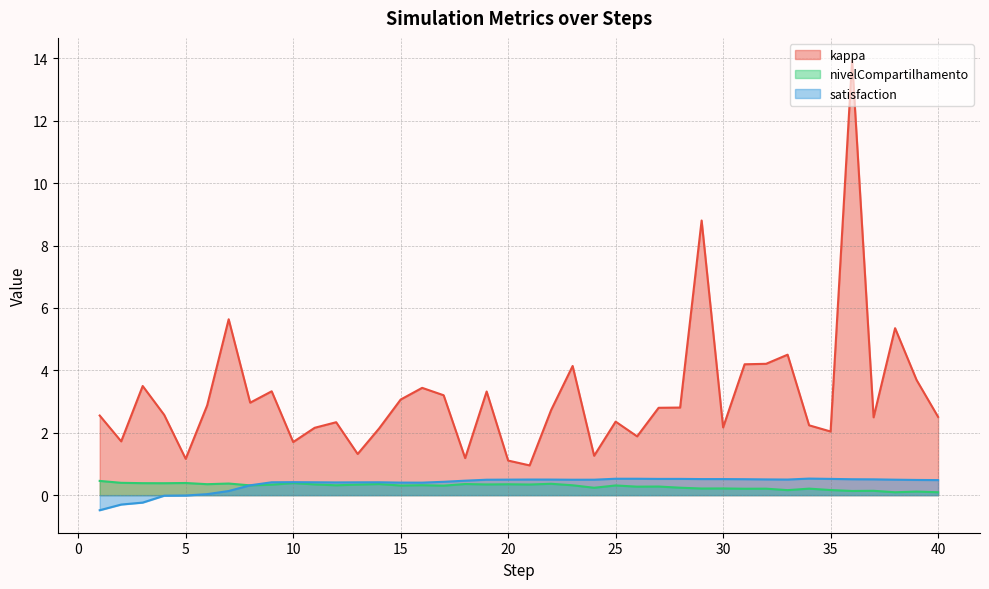

How many distinct data groups are displayed?

3